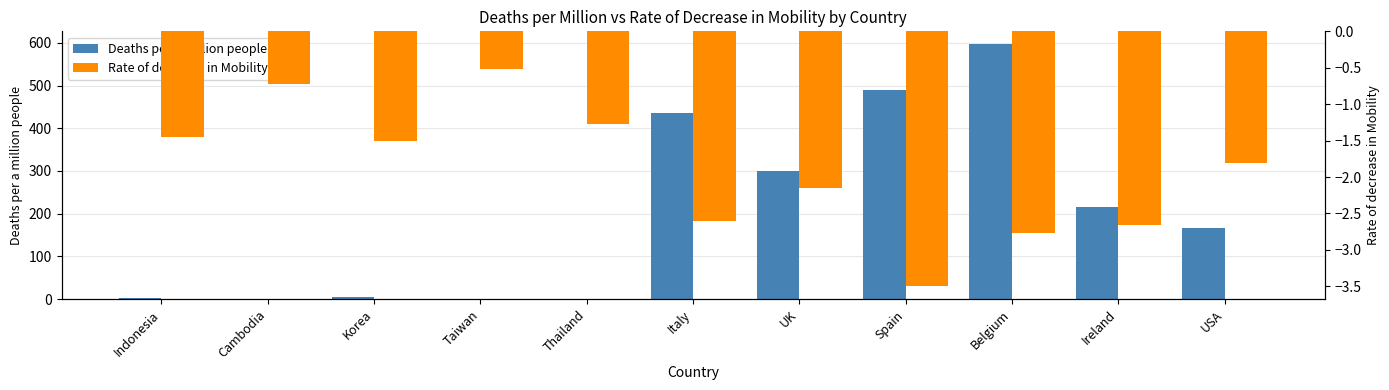

What is the difference between the maximum and minimum values in the Deaths per a million people series?

597.0